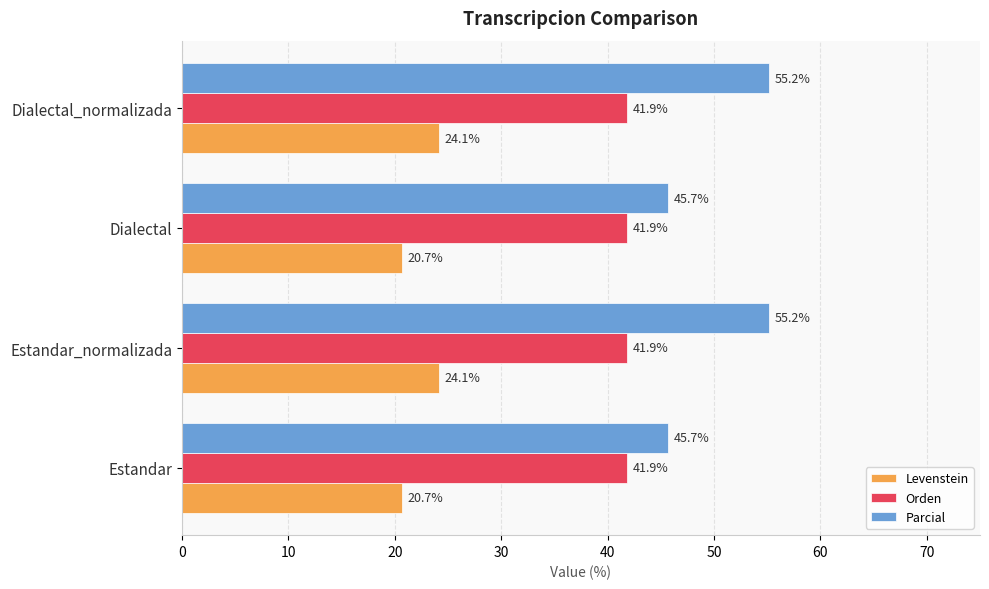

True or false: Orden has a value of 41.9 at Estandar_normalizada.

True